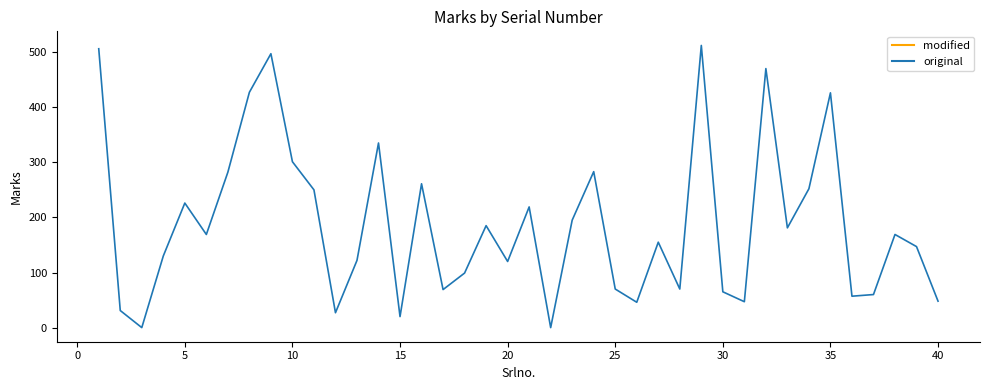

What is the greatest value displayed?

512